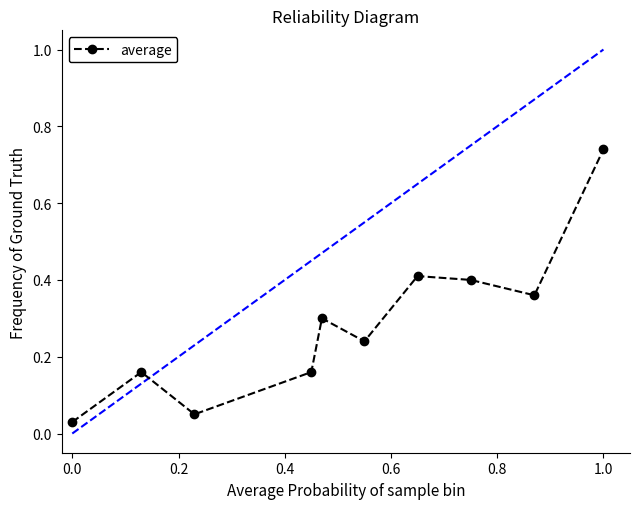

How many points are lower than both their immediate neighbors (excluding endpoints)?

3